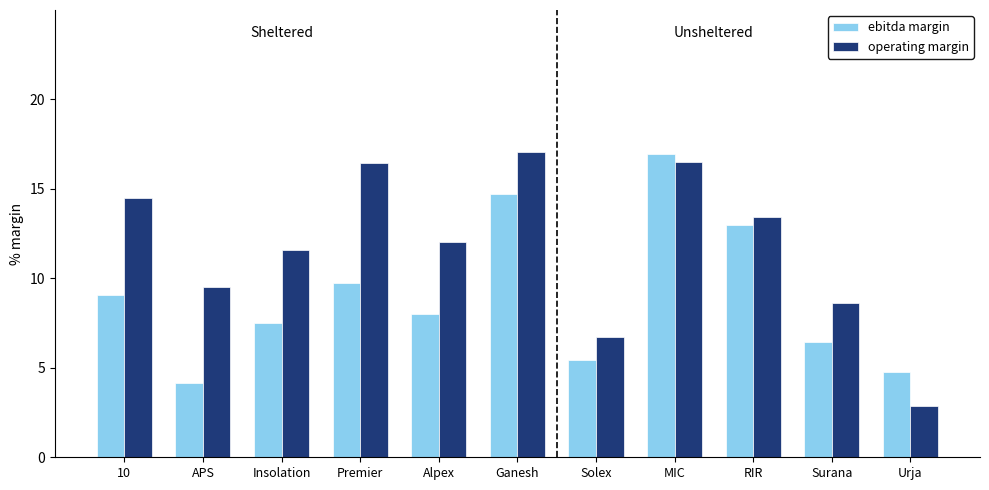

What are all the series names shown in the legend?

ebitda margin, operating margin